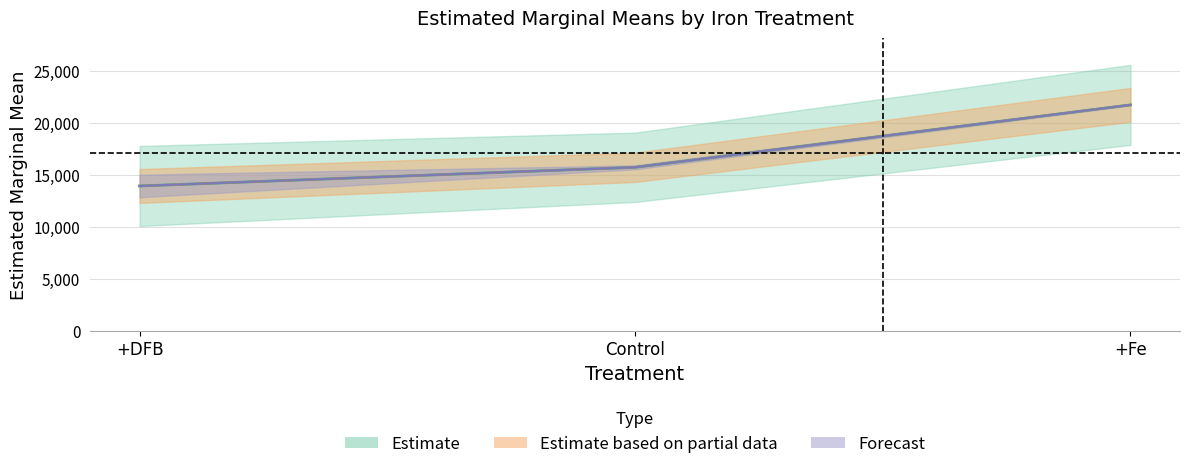

The value of p.value at Control is 0.0. True or false?

False